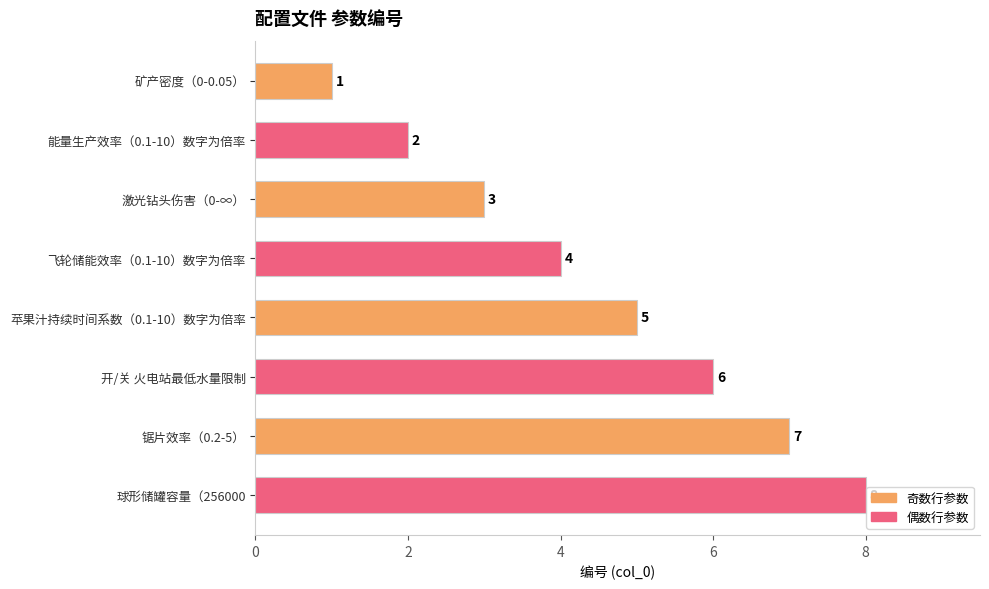

At which label does 奇数行参数 reach its minimum?

矿产密度（0-0.05）